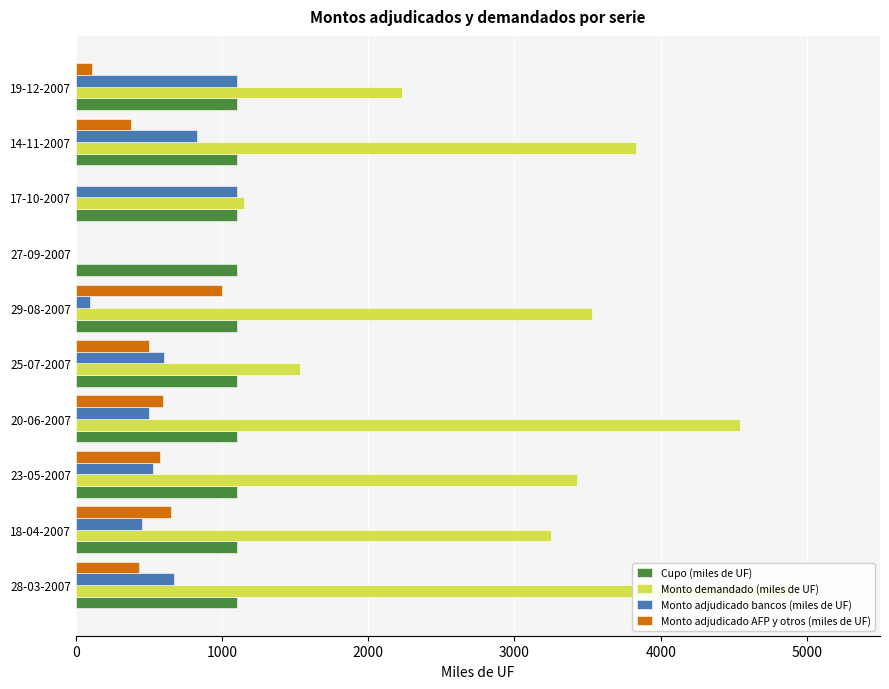

What are all the series names shown in the legend?

Cupo (miles de UF), Monto demandado (miles de UF), Monto adjudicado bancos (miles de UF), Monto adjudicado AFP y otros (miles de UF)